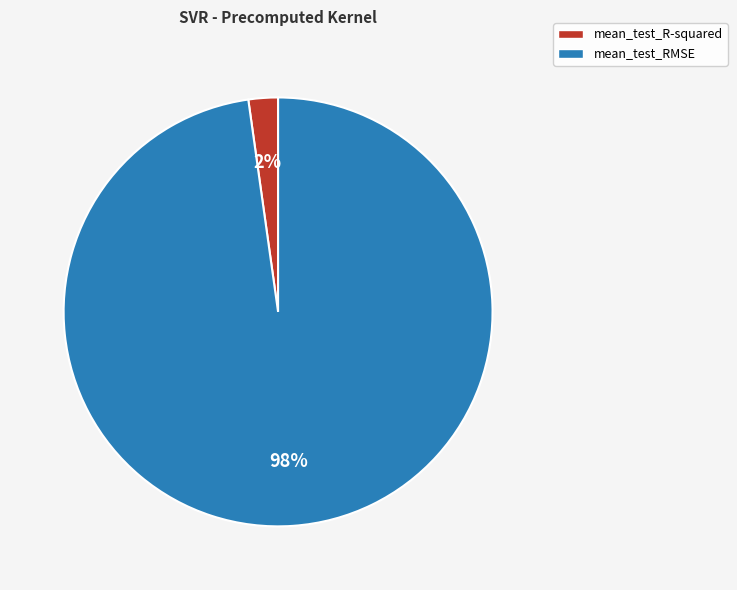

Between mean_test_RMSE and mean_test_R-squared, which is larger?

mean_test_RMSE